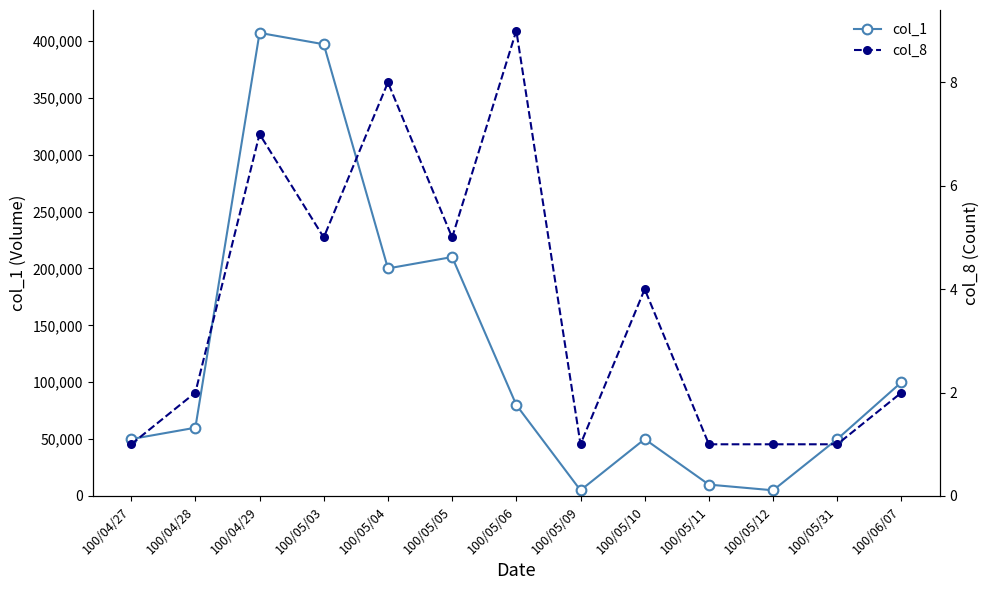

True or false: col_1 has a value of 248755 at 100/05/03.

False